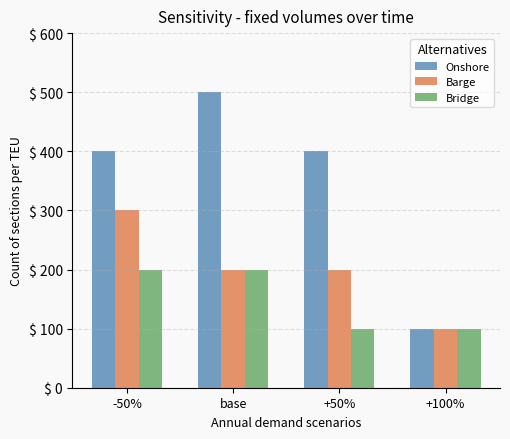

Does the chart contain any negative values?

No